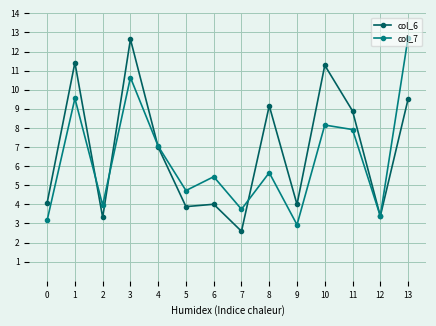

True or false: col_7 has more than 0 interior local peaks.

True